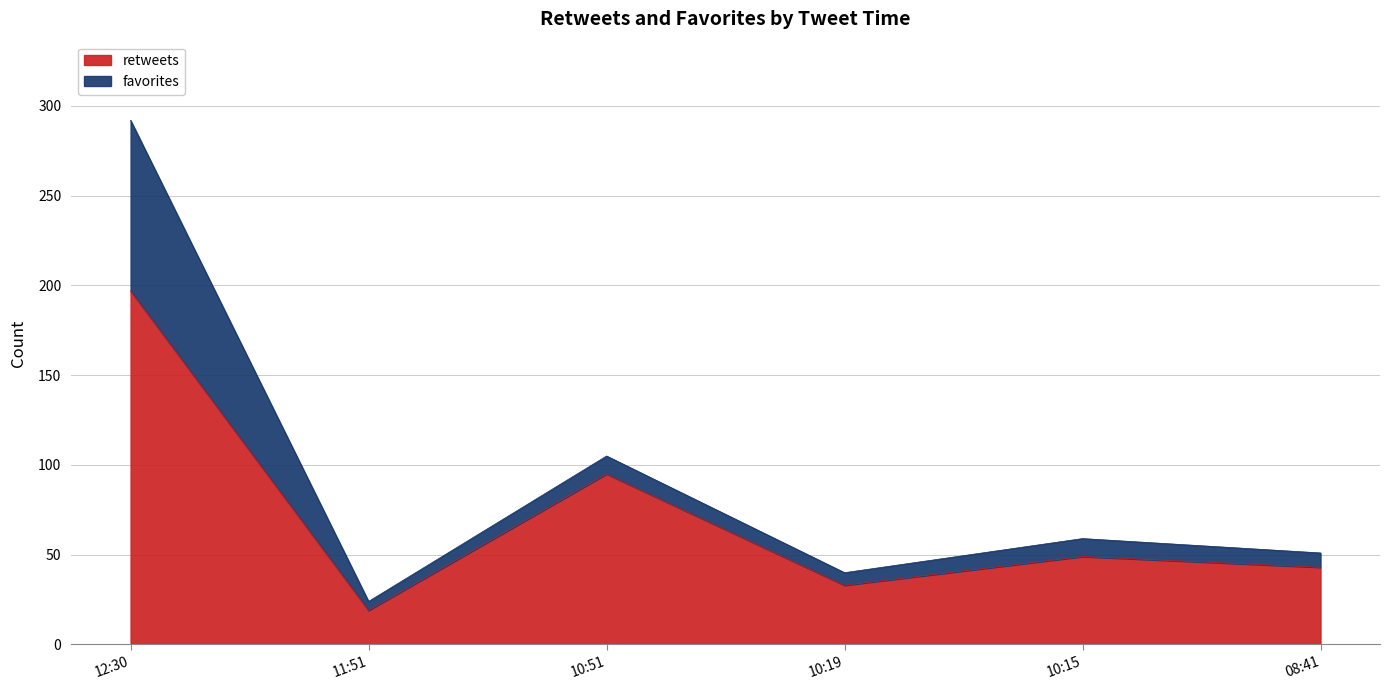

At which category is the sum across all series the highest?

12:30